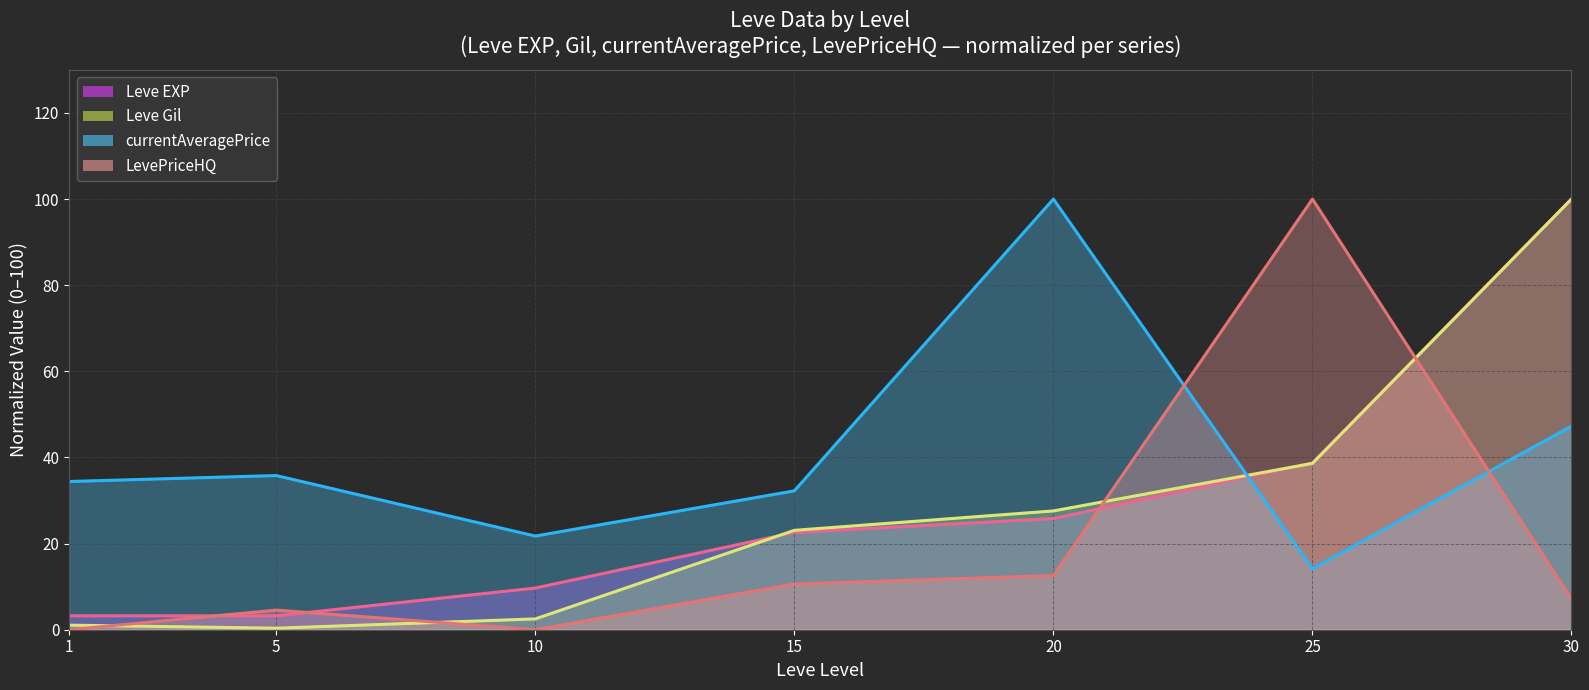

What is the greatest value displayed?

100.0